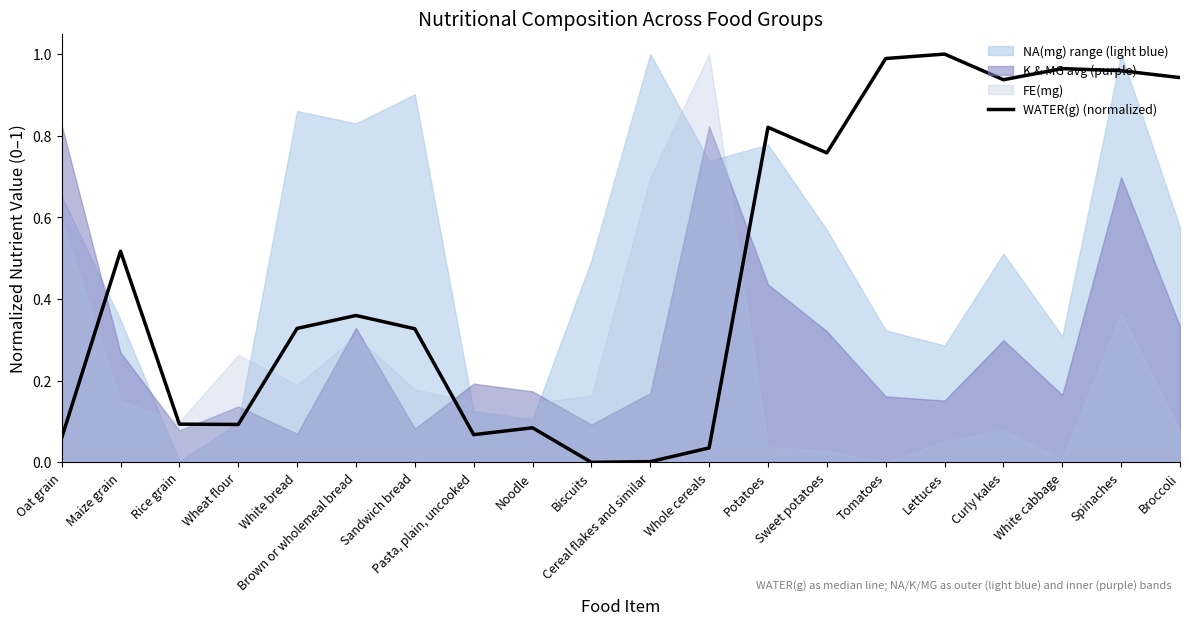

What is the sum of all values?

9.3